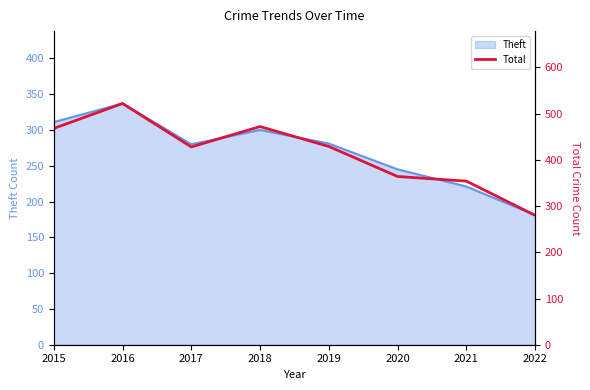

The value of Theft at 2020 is 167. True or false?

False